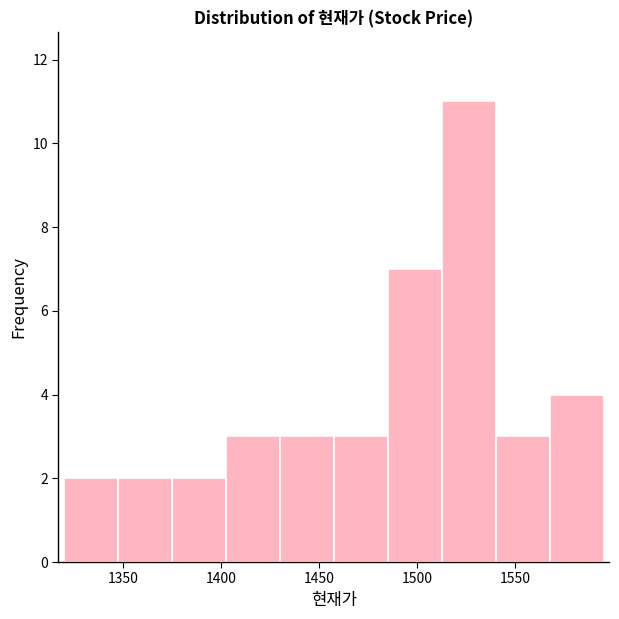

Reading left to right, list every bar in this chart as the range it spans on the x-axis followed by its height. Neither the bar edges nor the heights are printed on the chart, so give them approximately, as read against the axes.

1320.0 to 1347.5: 2
1347.5 to 1375.0: 2
1375.0 to 1402.5: 2
1402.5 to 1430.0: 3
1430.0 to 1457.5: 3
1457.5 to 1485.0: 3
1485.0 to 1512.5: 7
1512.5 to 1540.0: 11
1540.0 to 1567.5: 3
1567.5 to 1595.0: 4